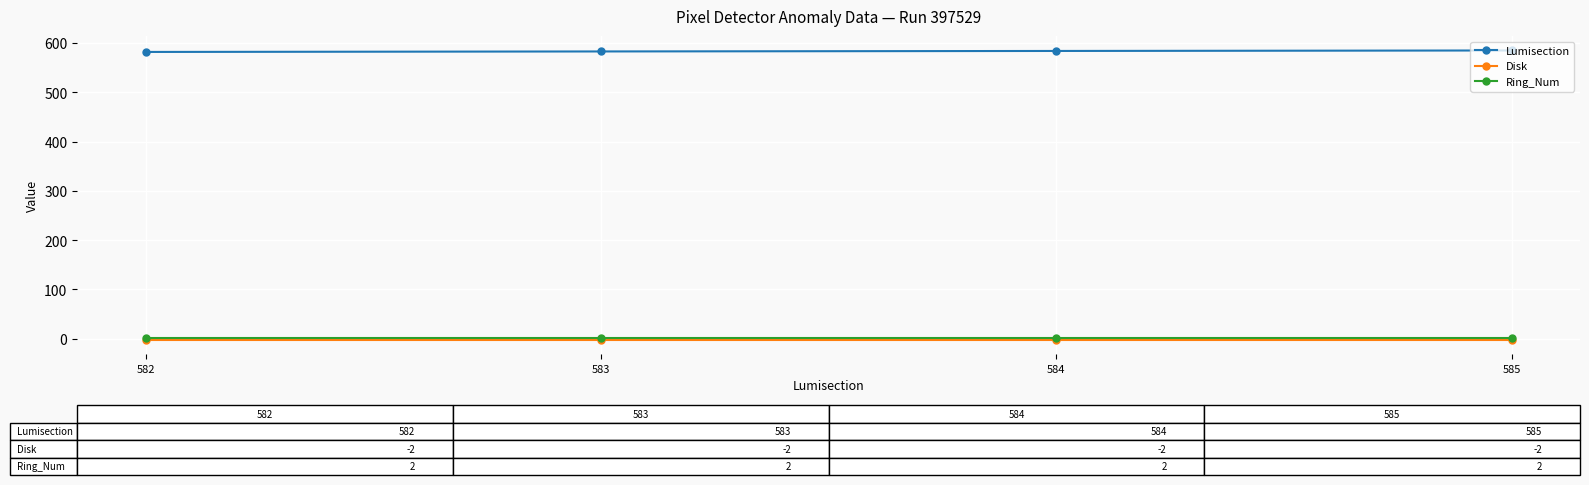

True or false: Lumisection has a value of 585 at 585.

True